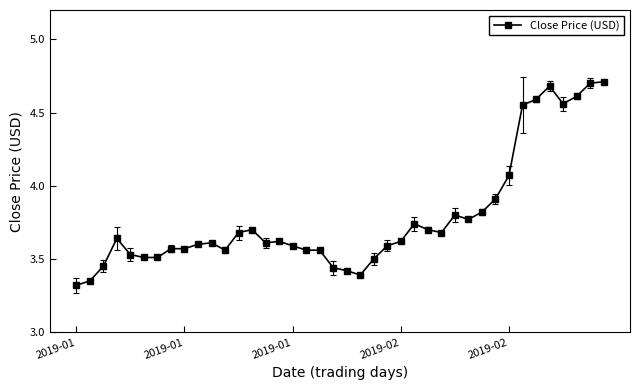

True or false: the data has more than 2 interior local peaks.

True